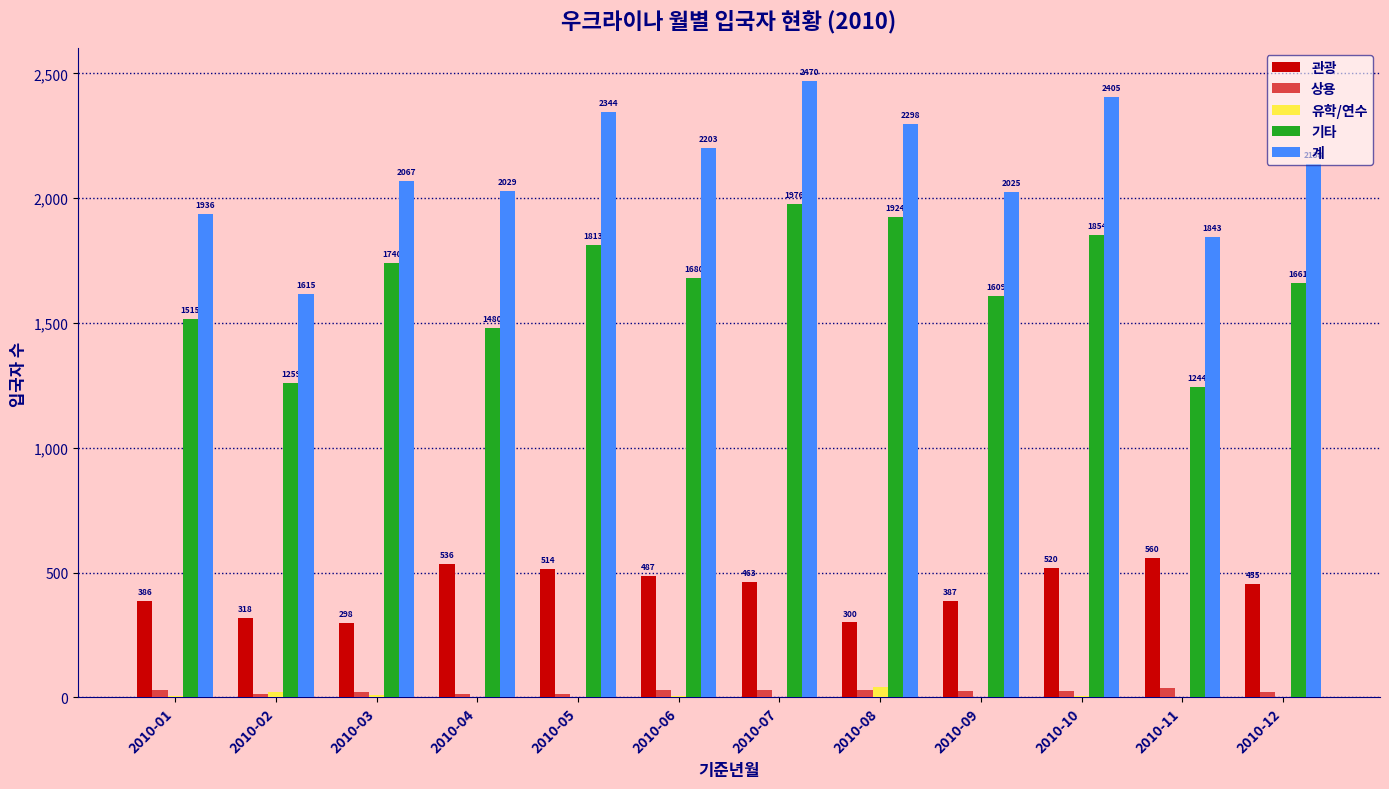

What is the total value across all series at 2010-12?

4276